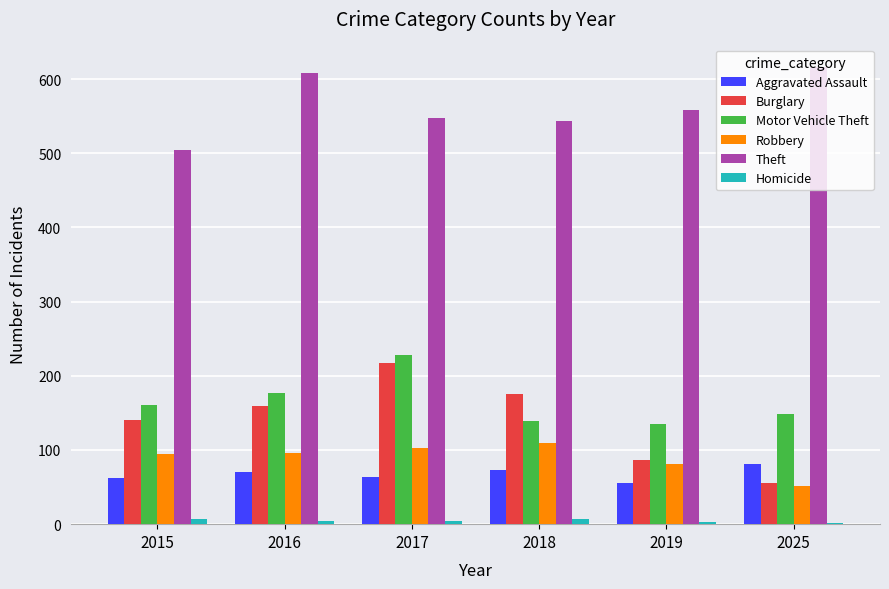

What is the value of the Motor Vehicle Theft bar at the 1st from the left?

161